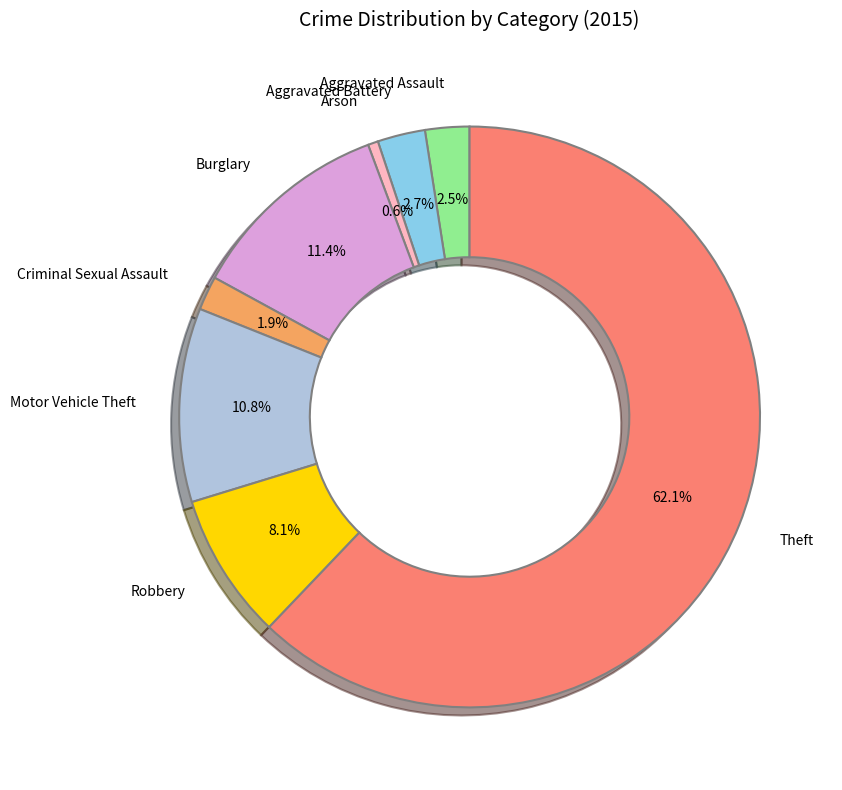

What portion of the pie excludes Aggravated Assault?

97.5%